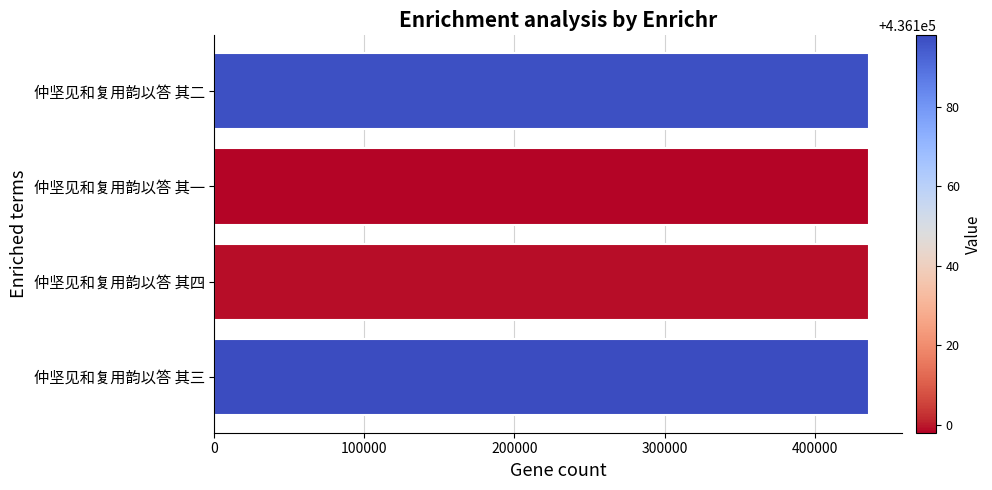

What is the maximum value shown in the chart?

436198